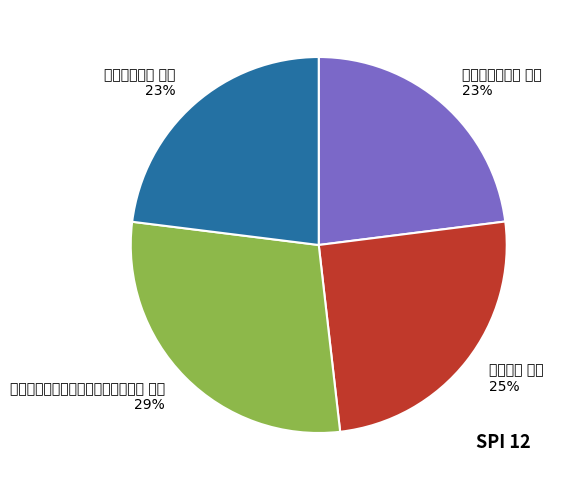

What percentage is the 春旱忽雨五绝 其一 slice, to the nearest percent?

23%